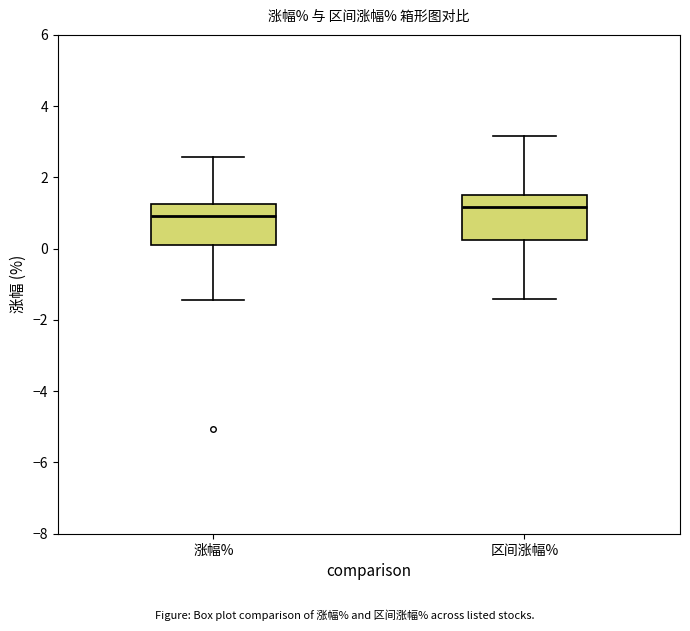

Which box's median line is the lowest?

涨幅%